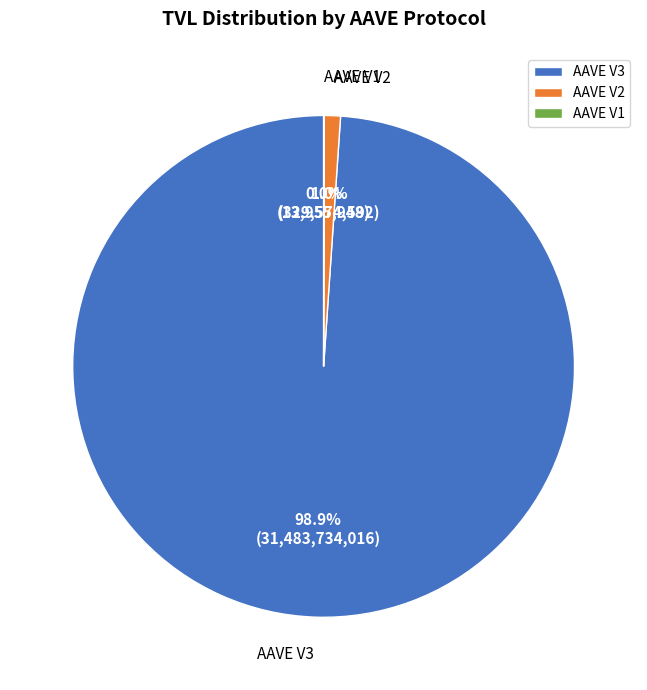

Is the sum of AAVE V3 and AAVE V2 greater than half?

Yes